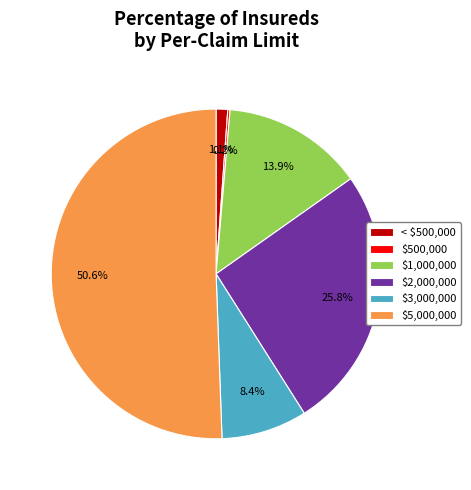

Does any single category account for the majority?

Yes